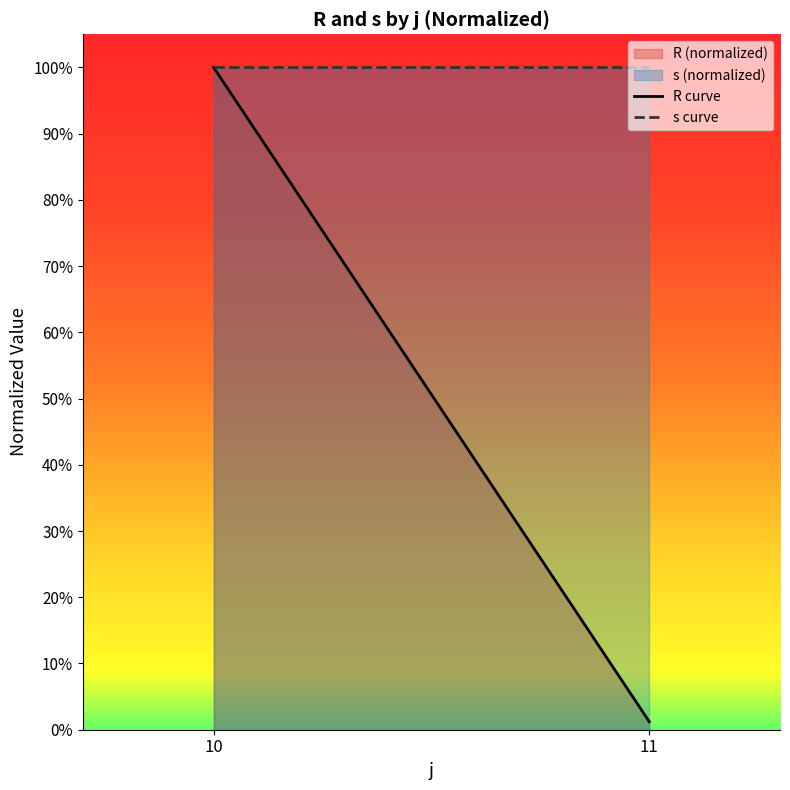

What is the average value of the R curve series?

0.5